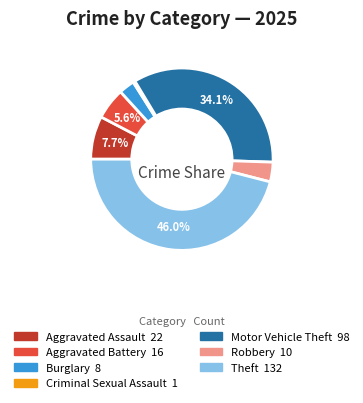

Is there any slice that represents more than half of the pie?

No